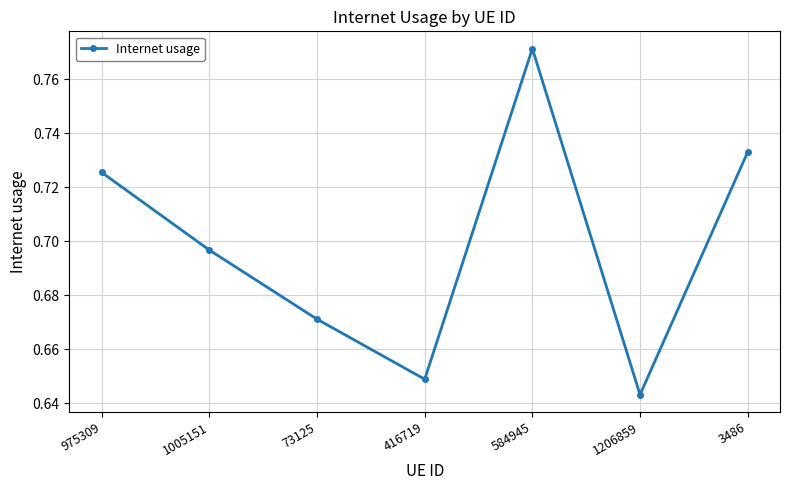

Where is the data nearest to the value 0?

1206859